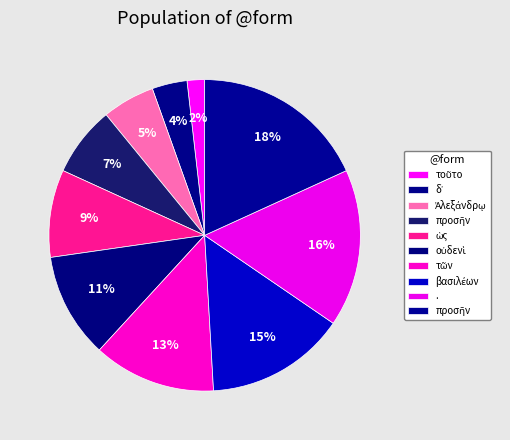

Count the number of slices in the pie.

10